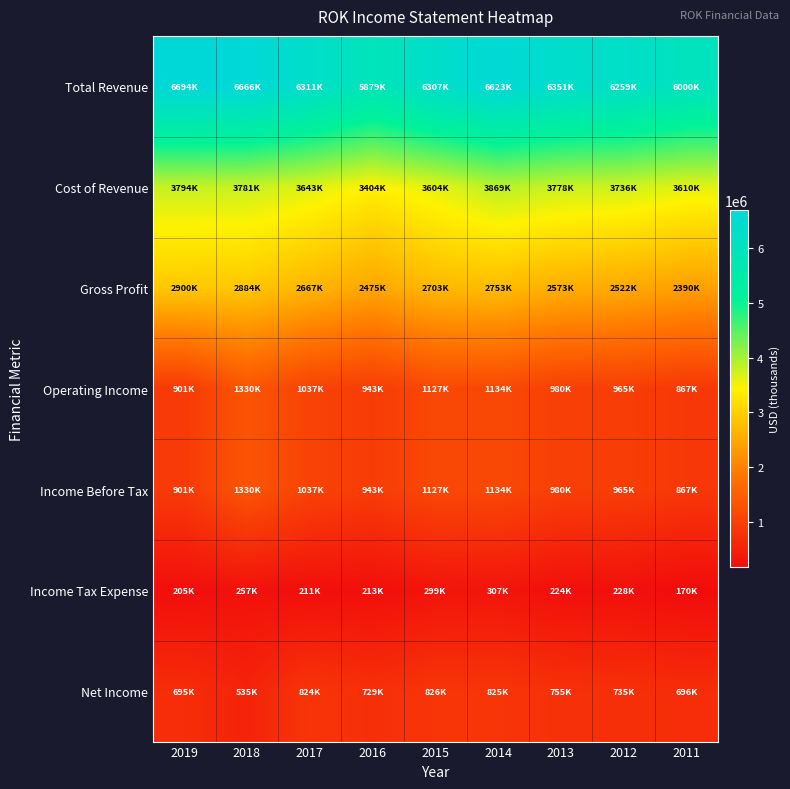

Which series has the widest spread of values?

Total Revenue